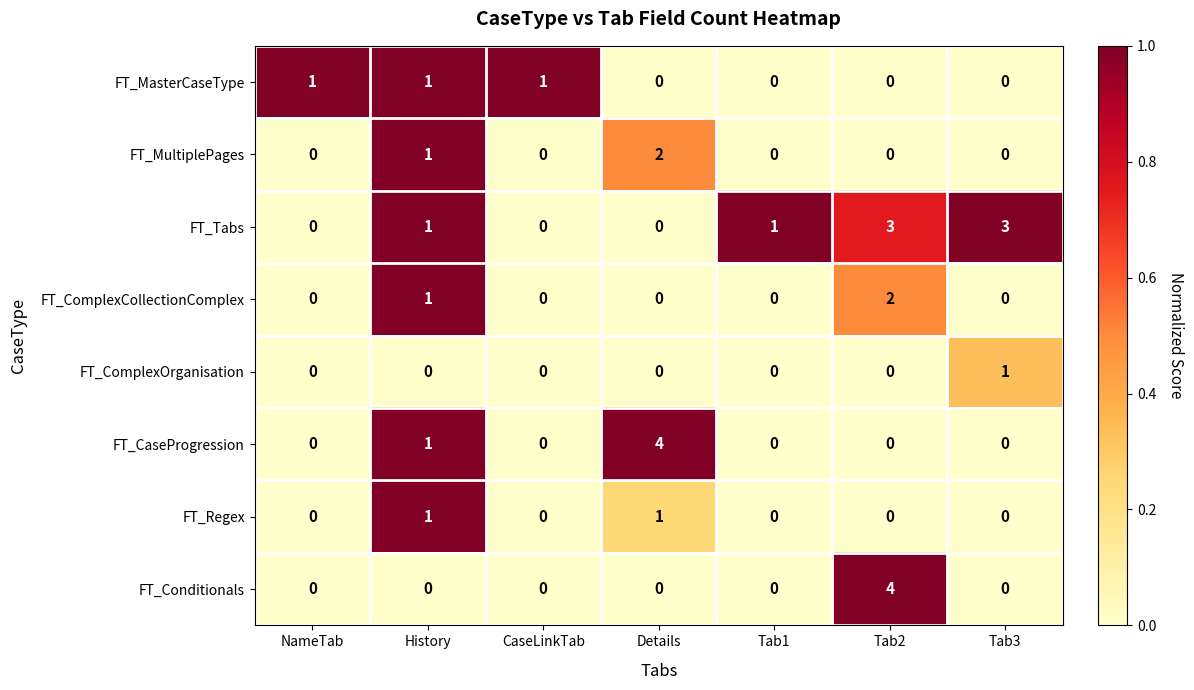

Is the value of FT_Conditionals at History greater than the value of FT_Tabs at CaseLinkTab?

No